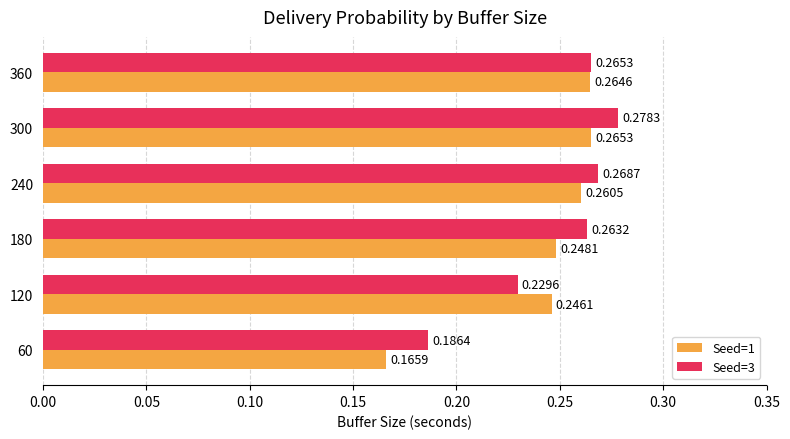

Rank the series at 240 from highest to lowest value.

Seed=3, Seed=1